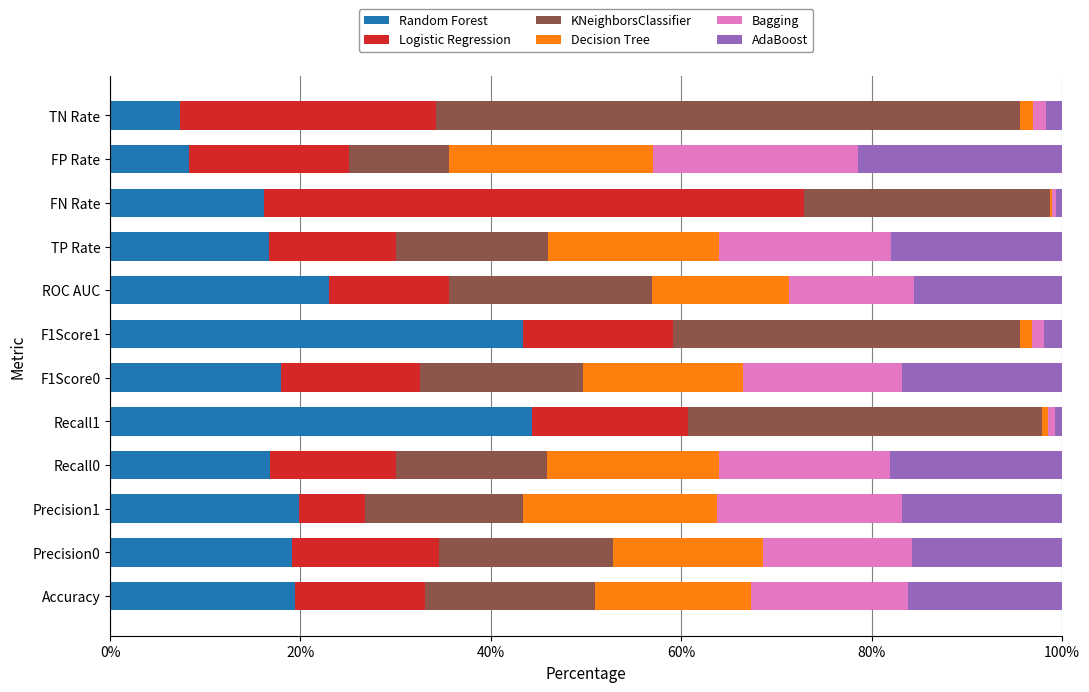

What is the total value across all series at Precision0?

100.0